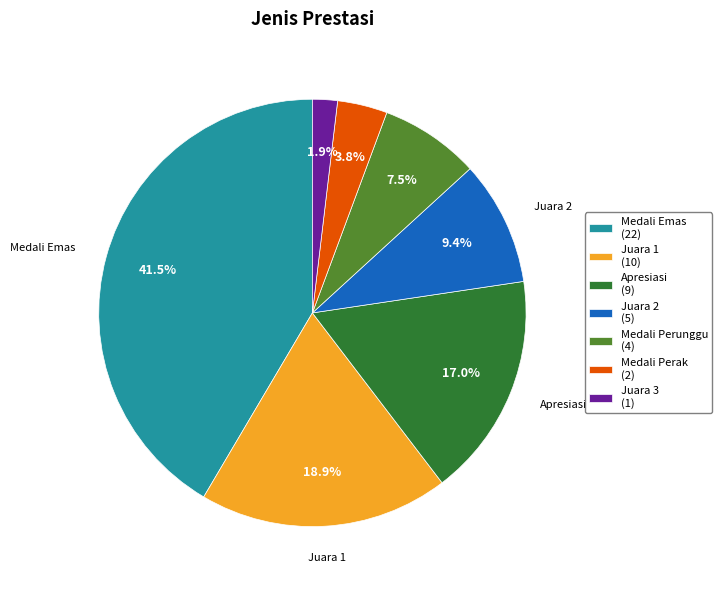

Is there a majority slice in this chart?

No